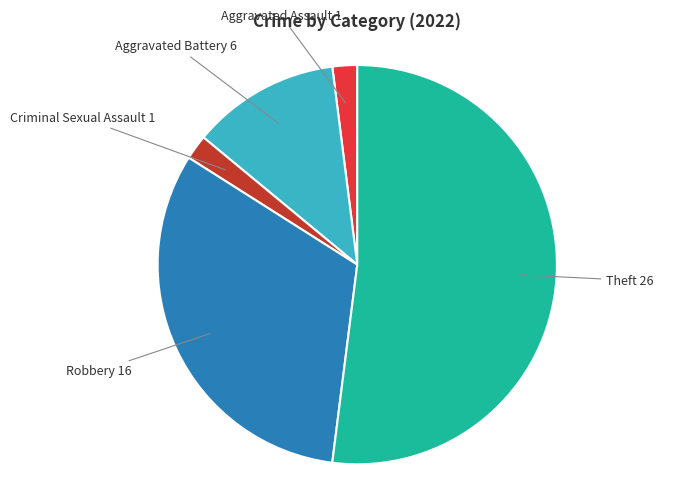

Combined, do Theft and Aggravated Battery account for over 50%?

Yes